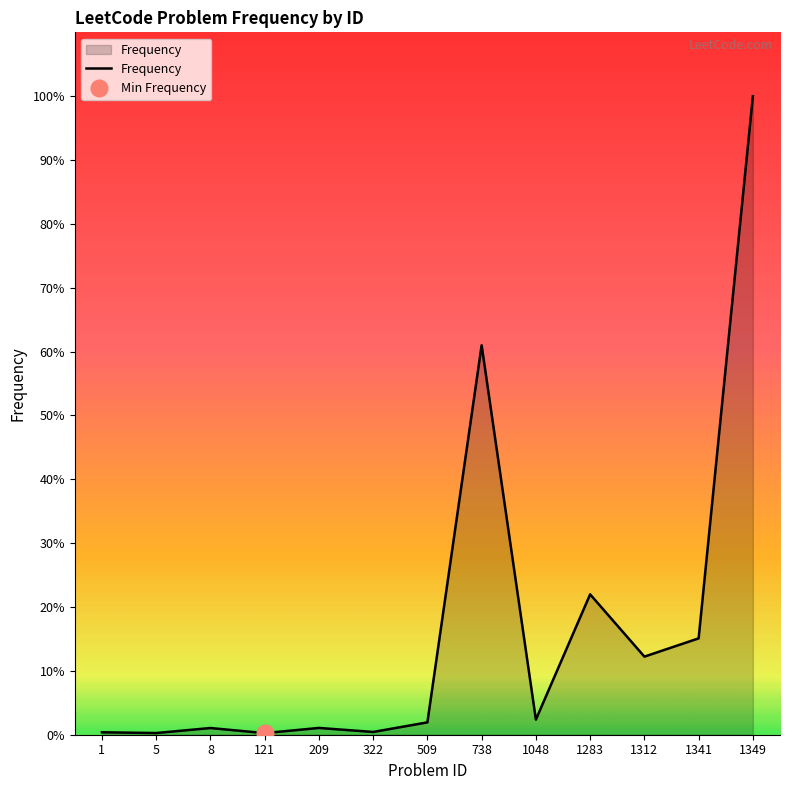

Where is the first local minimum?

5